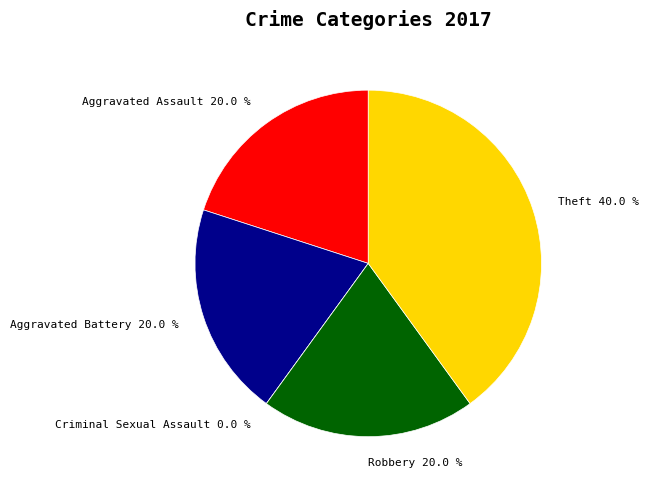

Count the number of slices in the pie.

5